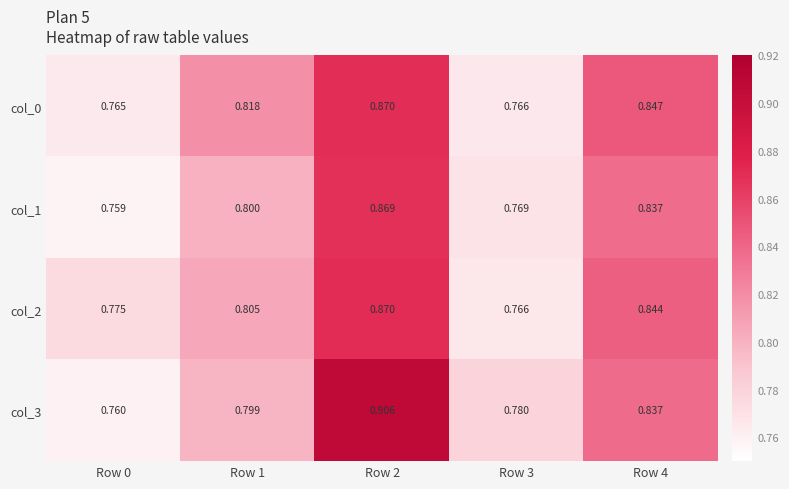

Is the value of col_2 at Row 4 greater than the value of col_3 at Row 0?

Yes